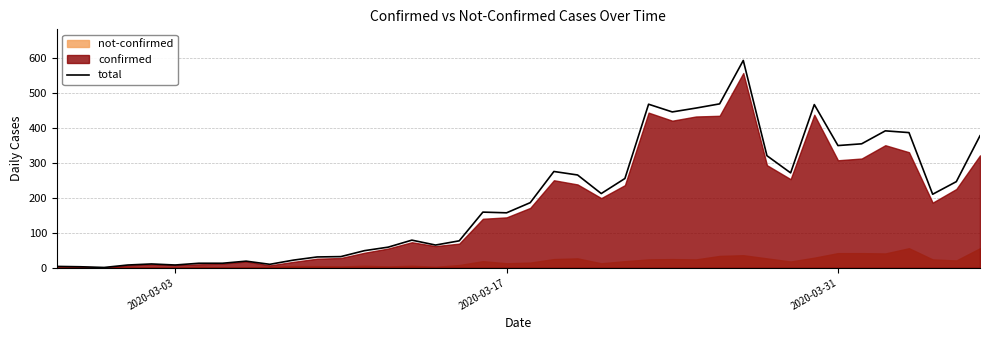

True or false: the data has more than 2 interior local peaks.

True